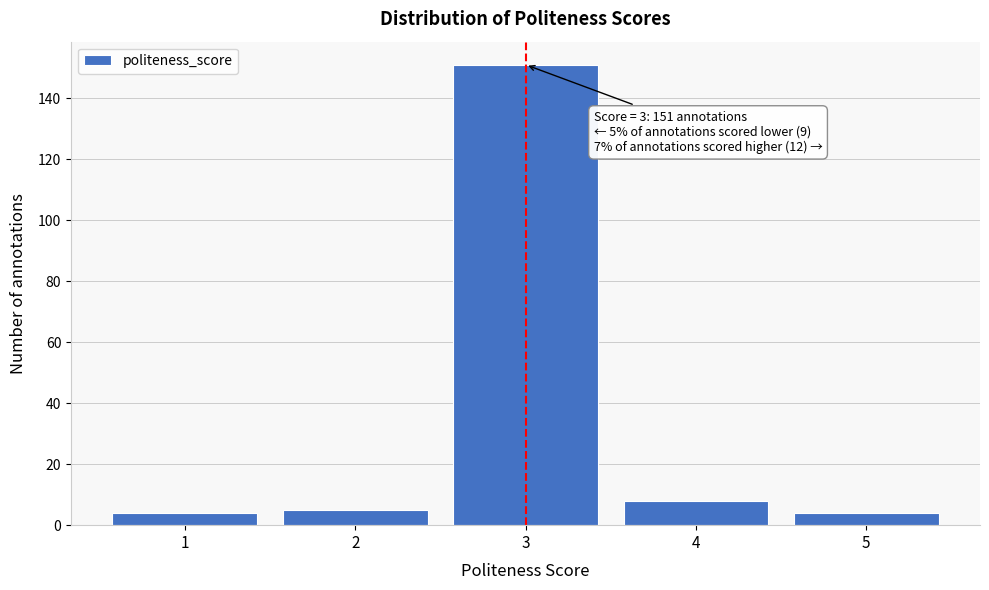

Reading left to right, transcribe all the data shown in this chart.

1=4	2=5	3=151	4=8	5=4